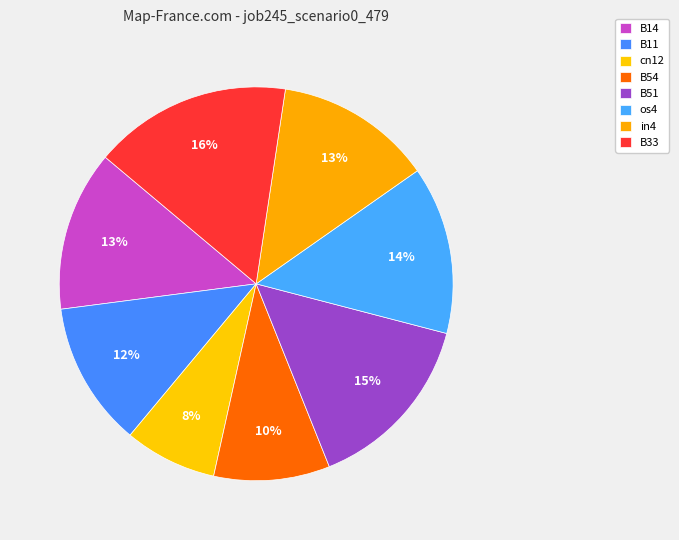

Do B14 and os4 together represent more than half of the pie?

No